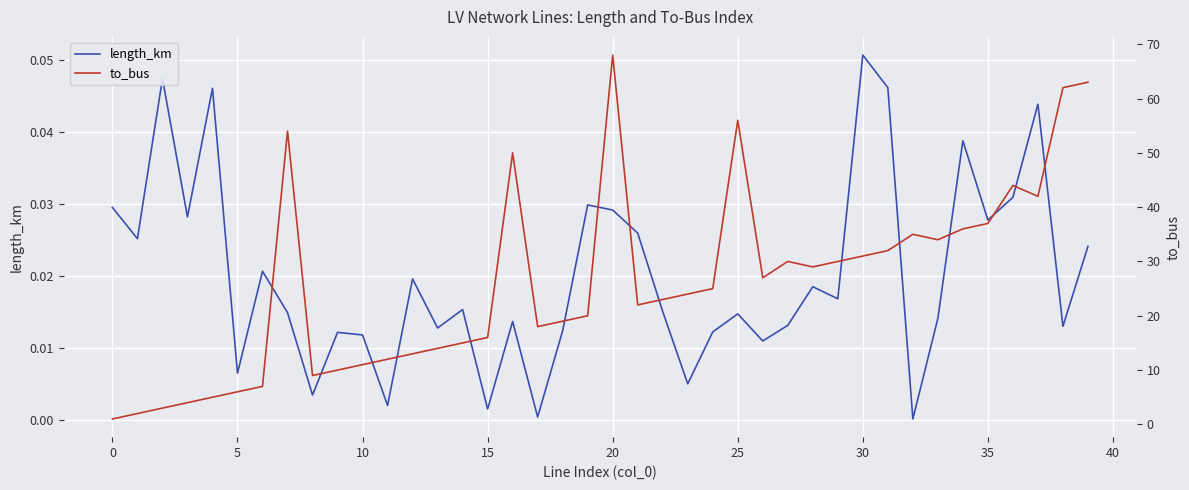

Which series has the largest range (max minus min)?

to_bus